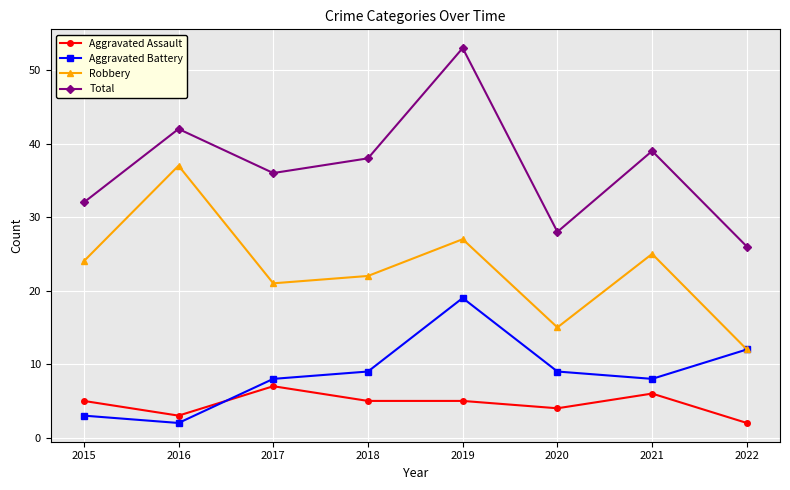

The value of Total at 2017 is 36. True or false?

True